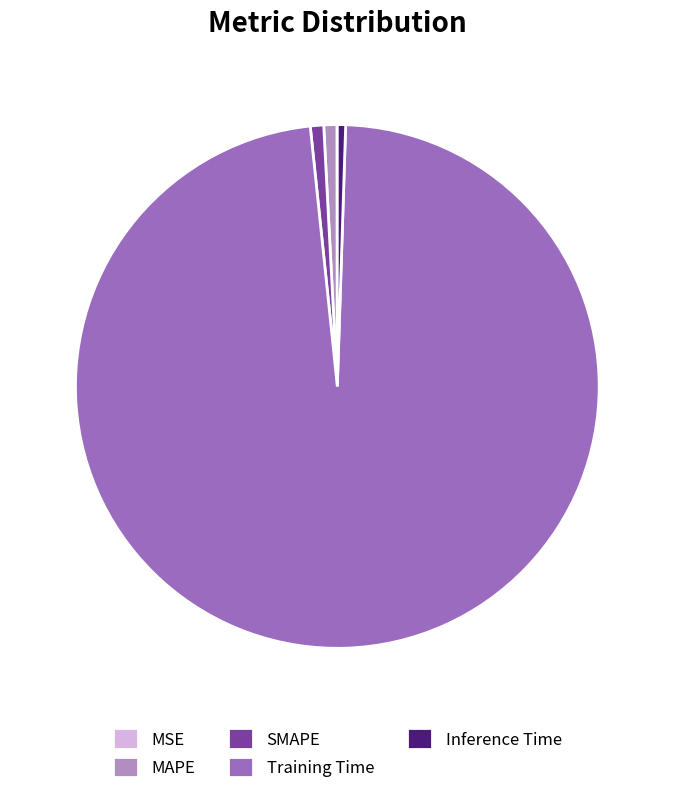

Is it true that Training Time is 98% of the pie?

True